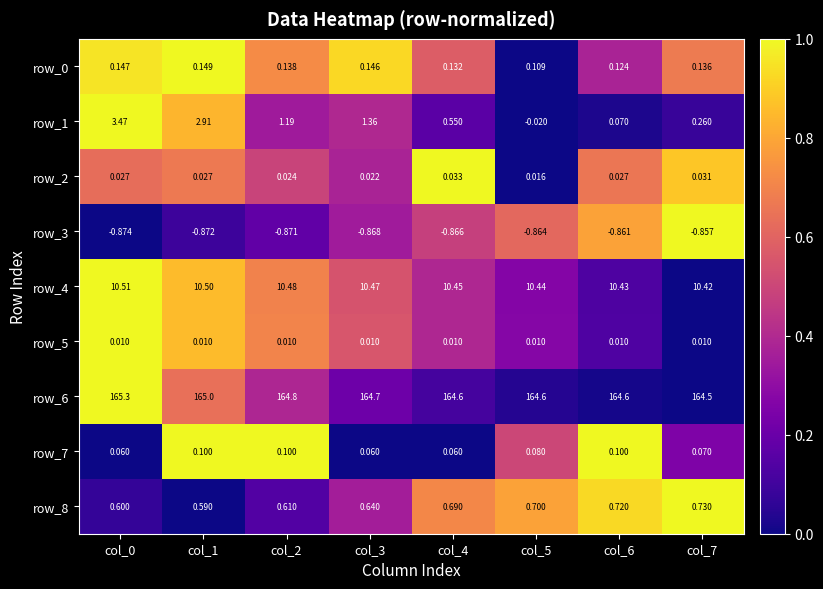

The value of row_2 at col_3 is 0.6. True or false?

False